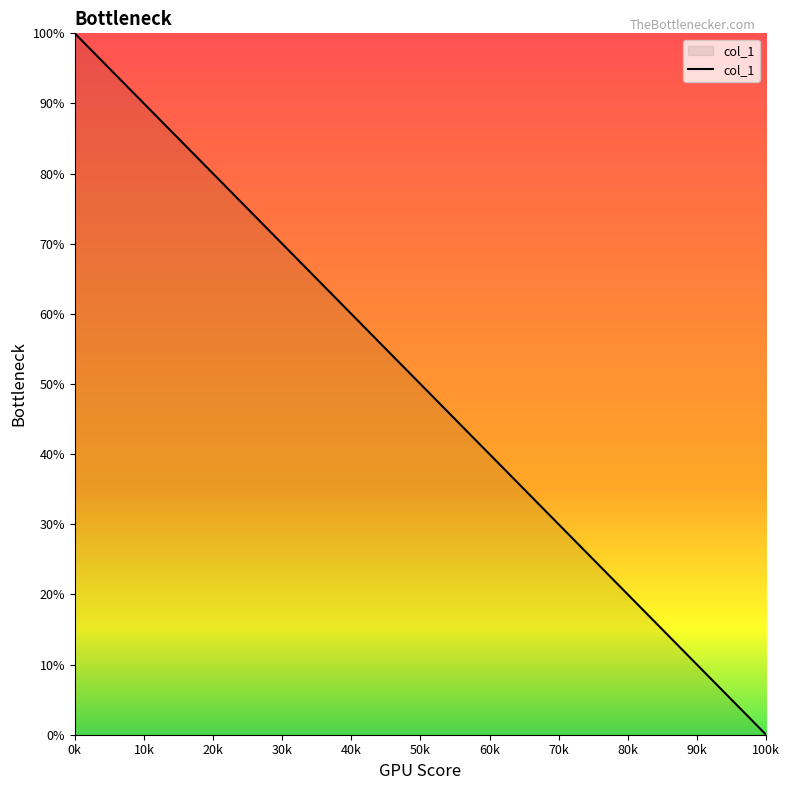

What is the maximum value shown in the chart?

100.0